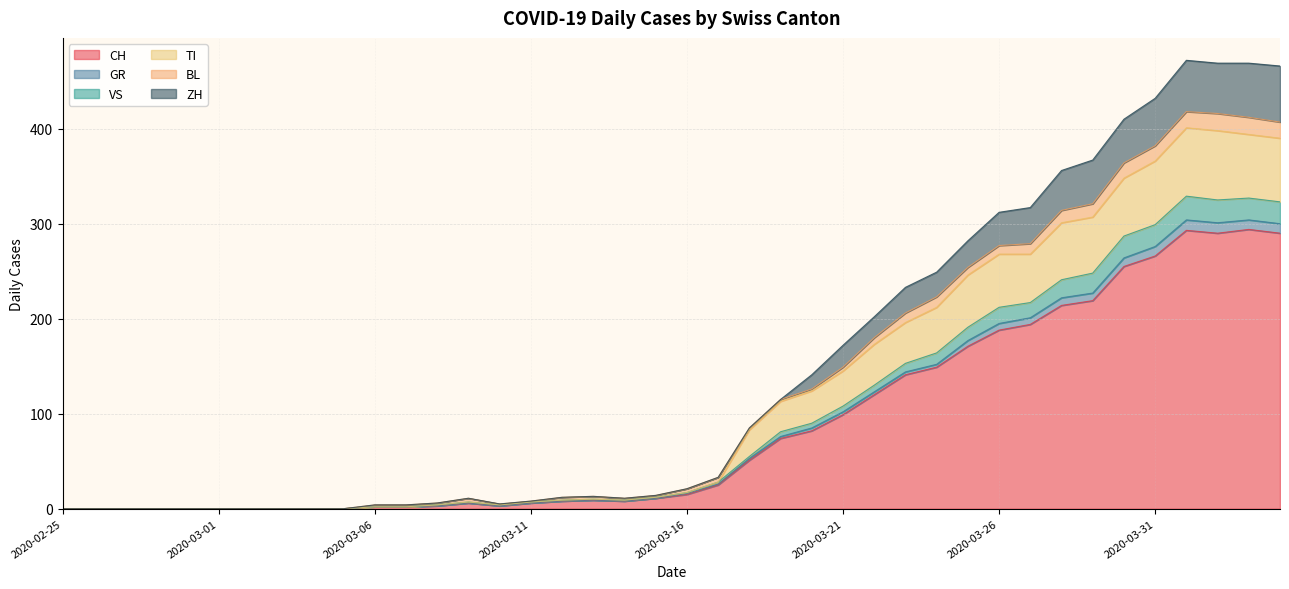

What is the maximum value for CH?

294